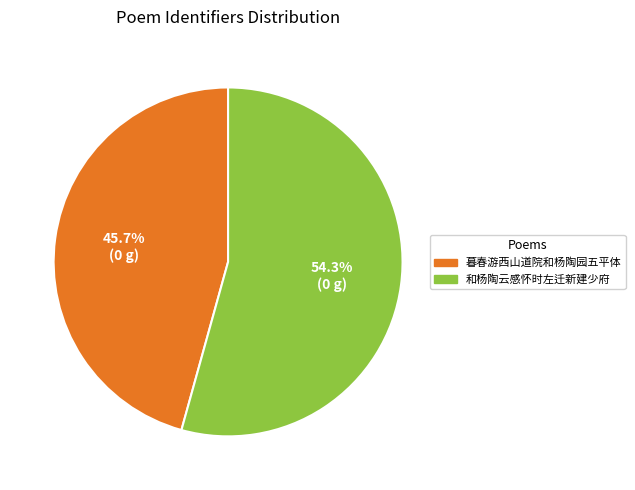

Which slice is the largest?

和杨陶云感怀时左迁新建少府